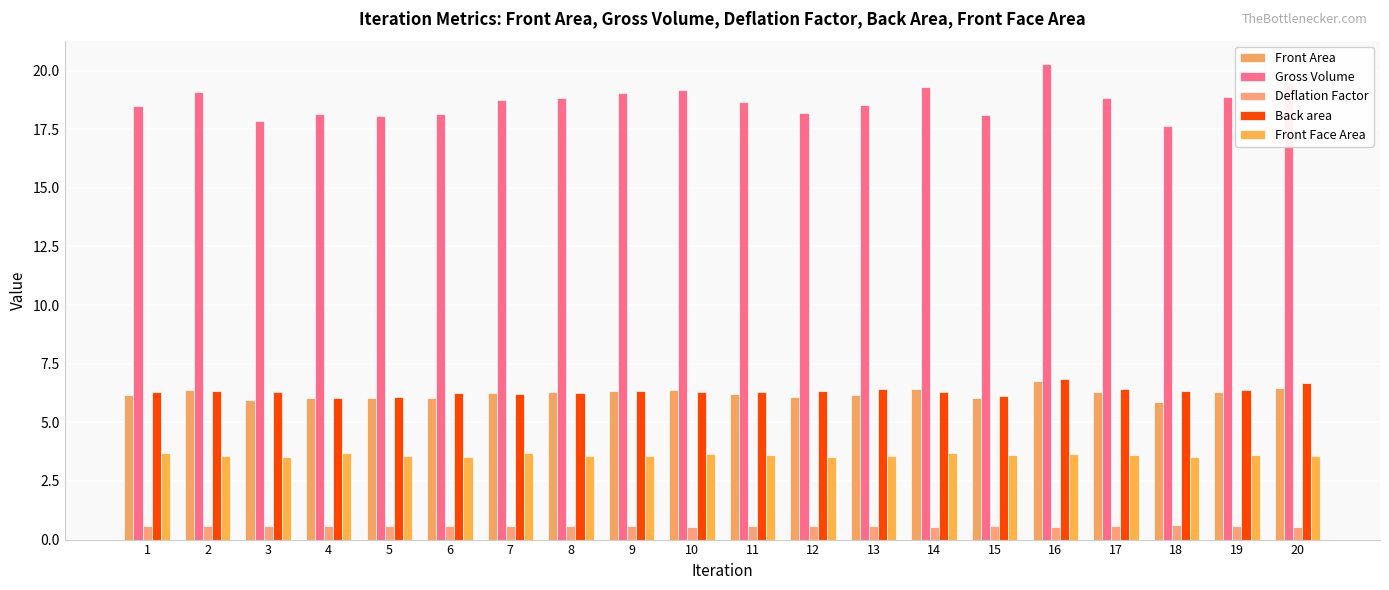

What is the value of the Gross Volume bar at the 9th from the left?

19.1